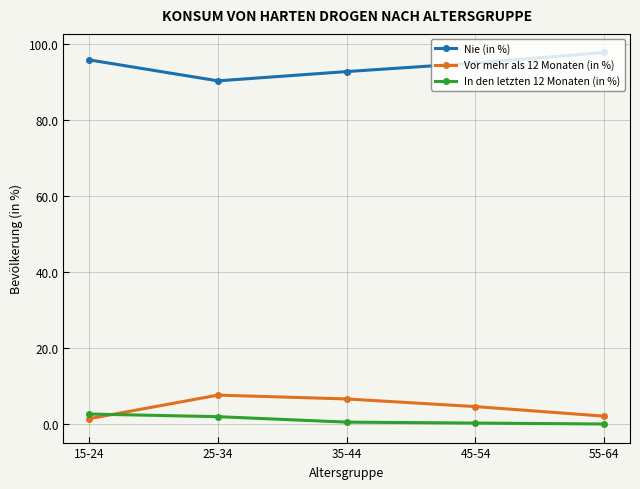

True or false: Nie (in %) and Vor mehr als 12 Monaten (in %) cross at least once.

False